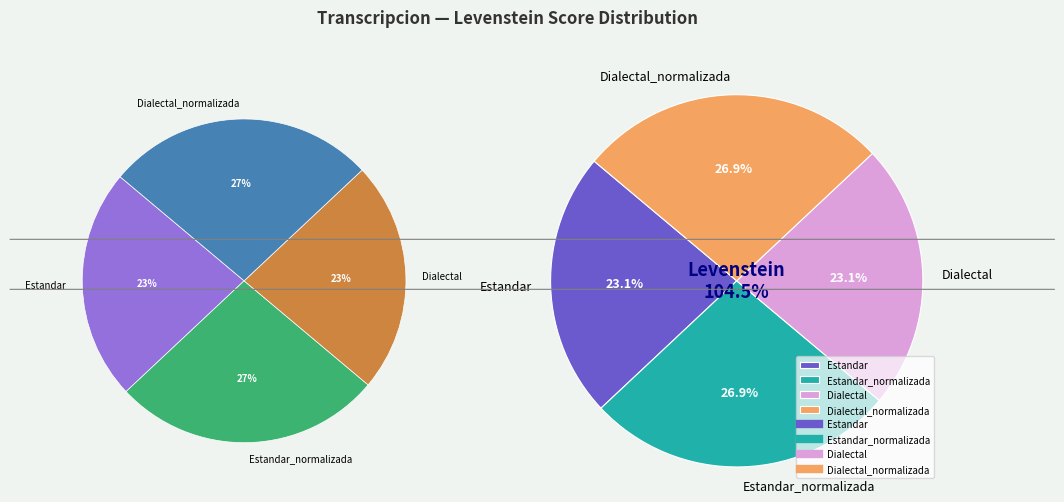

Rank the categories by value from highest to lowest.

Estandar_normalizada, Dialectal_normalizada, Estandar, Dialectal